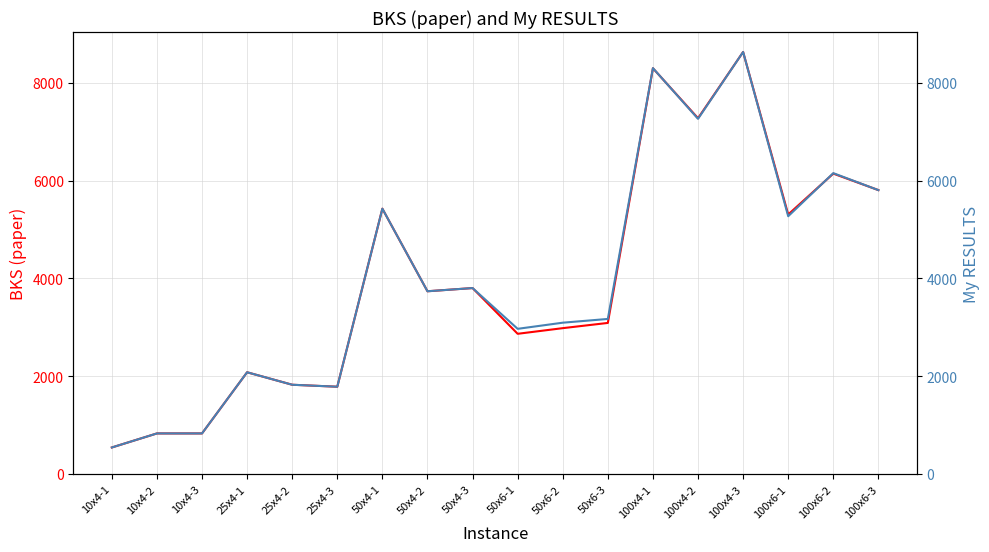

What is the label of the 7th point from the left?

50x4-1